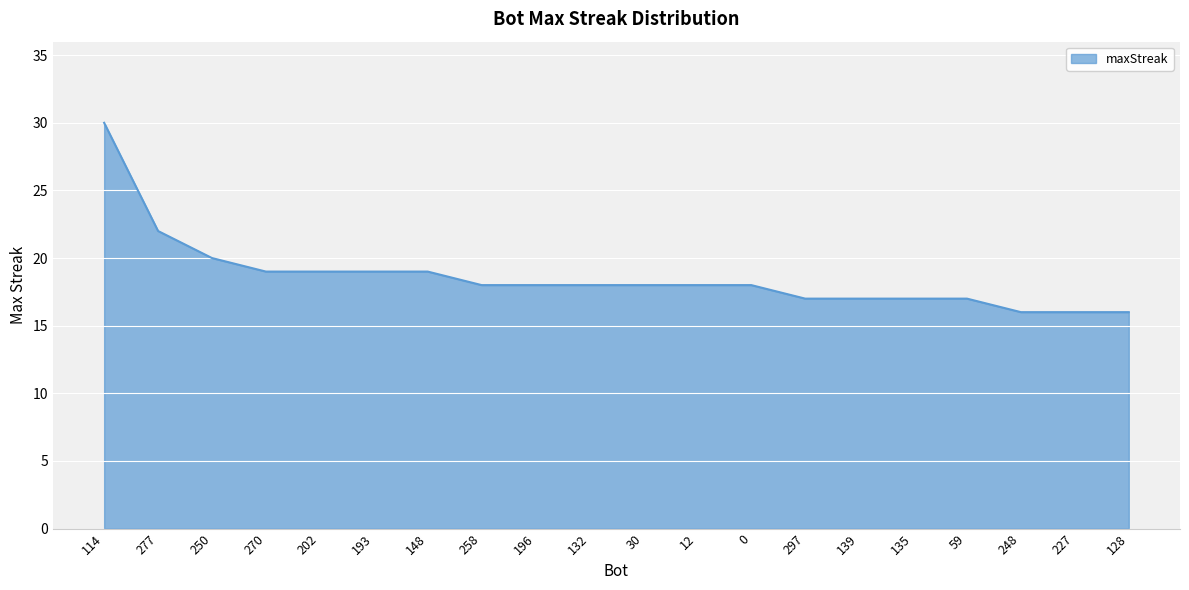

Between 193 and 0, which is larger?

193